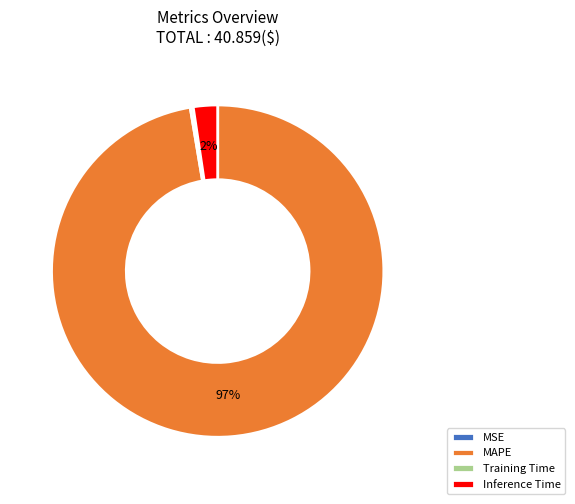

Is the sum of MAPE and Inference Time greater than half?

Yes